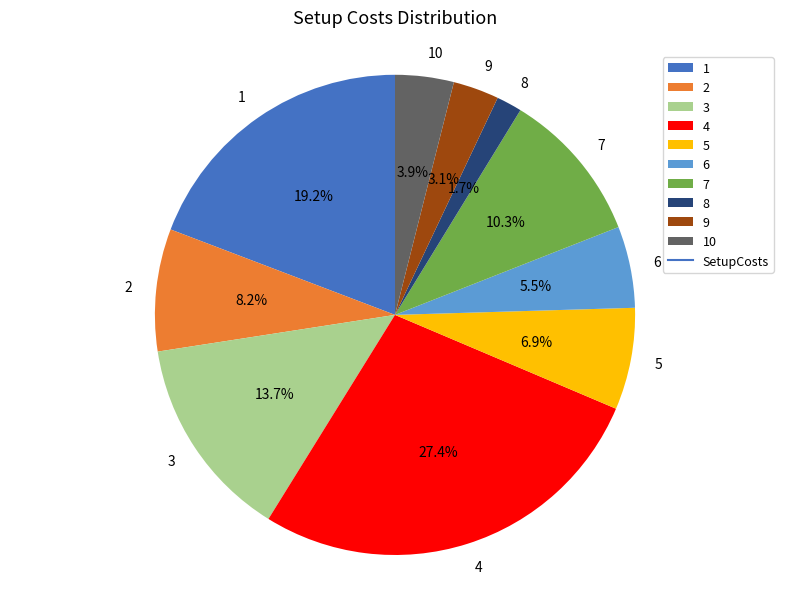

To the nearest percent, what is the average slice percentage?

10%